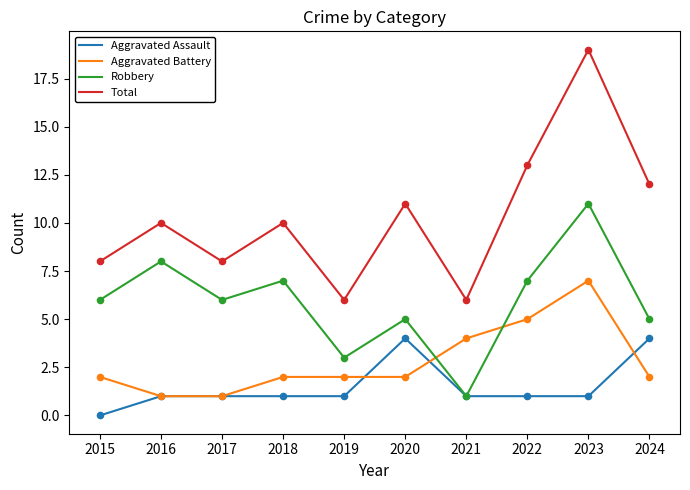

What are all the series names shown in the legend?

Aggravated Assault, Aggravated Battery, Robbery, Total